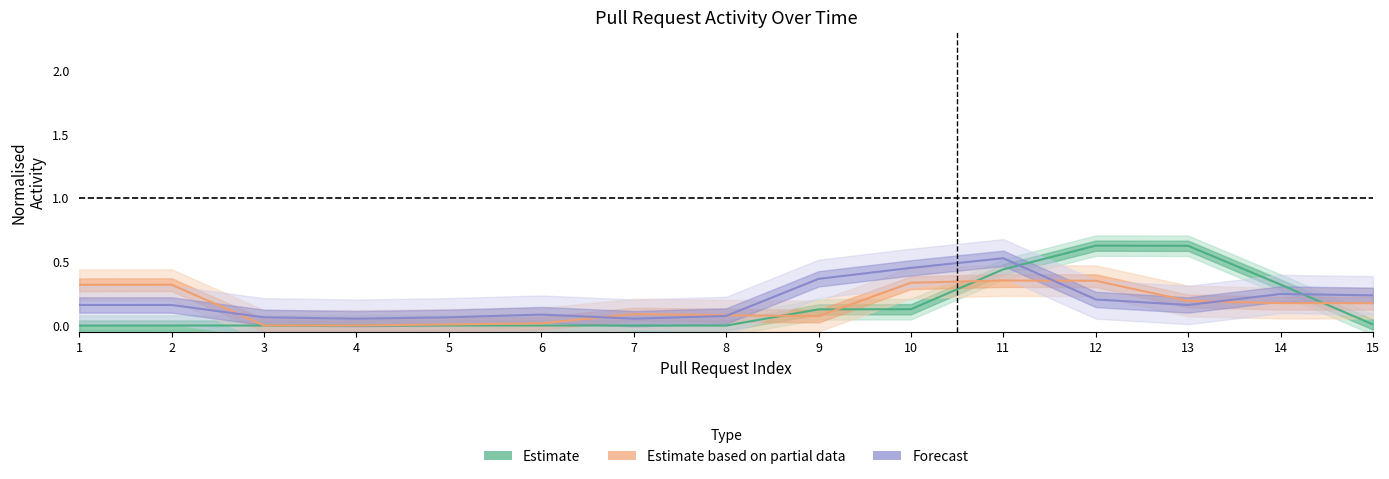

How many times do Estimate and Estimate based on partial data cross each other?

4